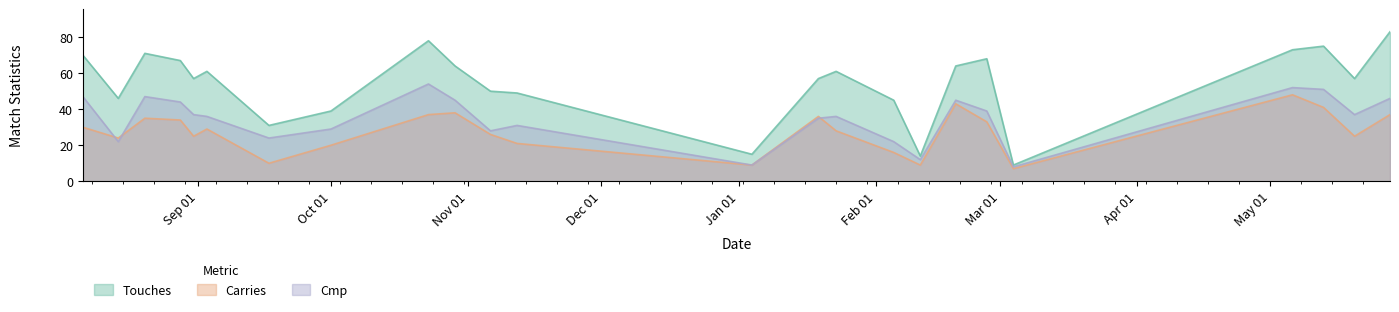

At how many categories does at least one series exceed 55?

15